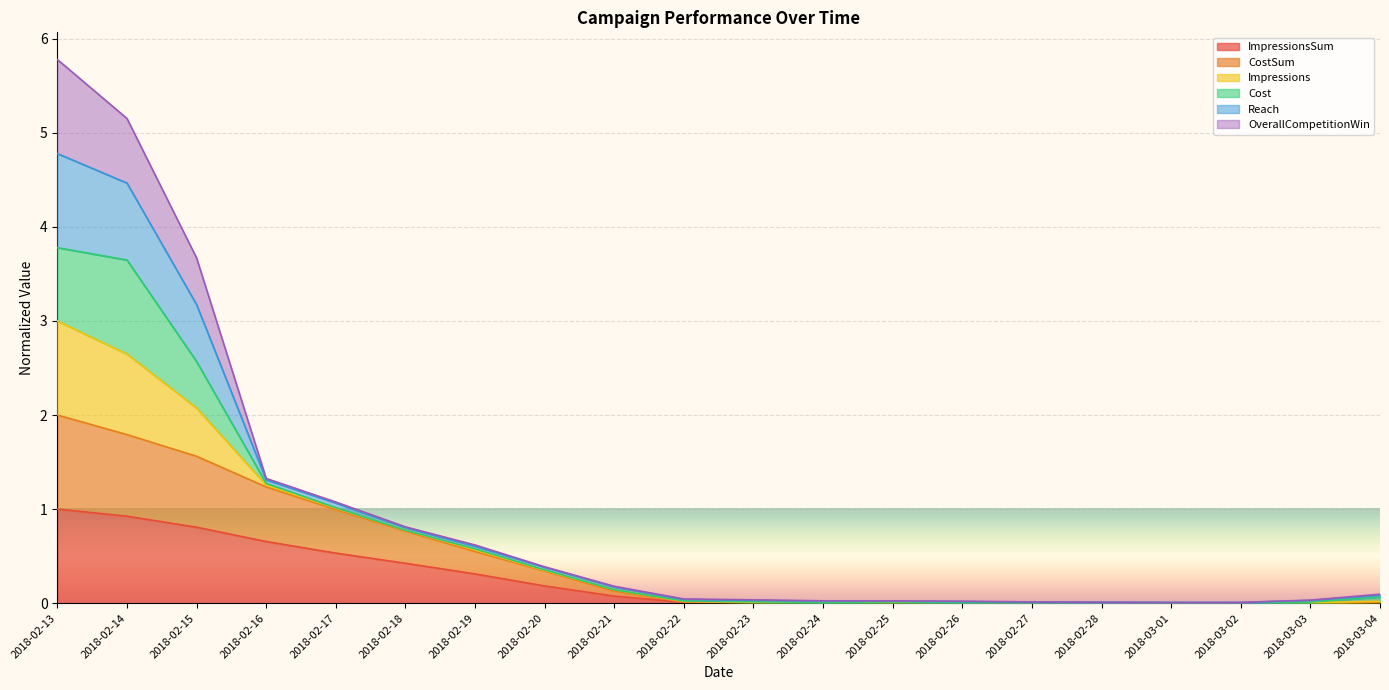

What are all the series names shown in the legend?

ImpressionsSum, CostSum, Impressions, Cost, Reach, OverallCompetitionWin